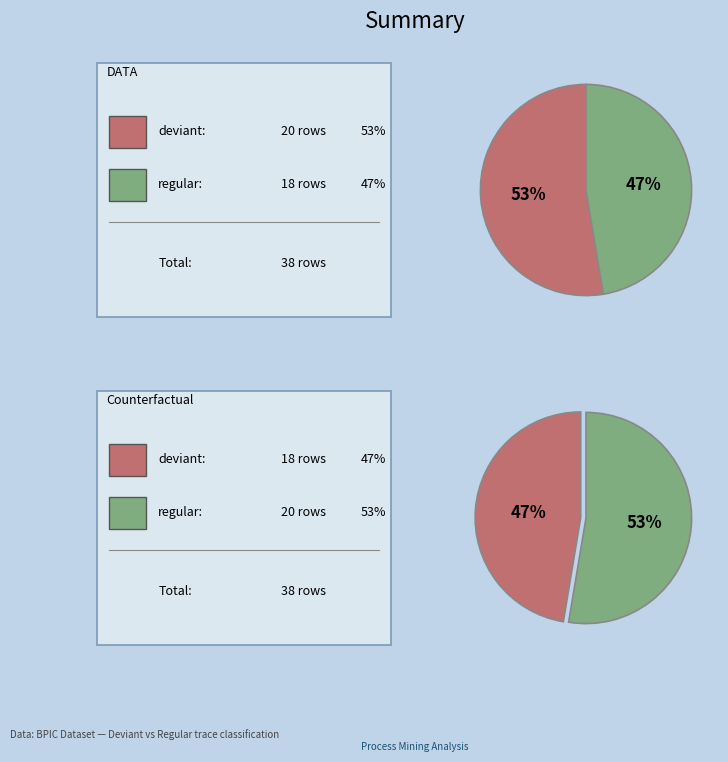

How many segments does this pie chart have?

2